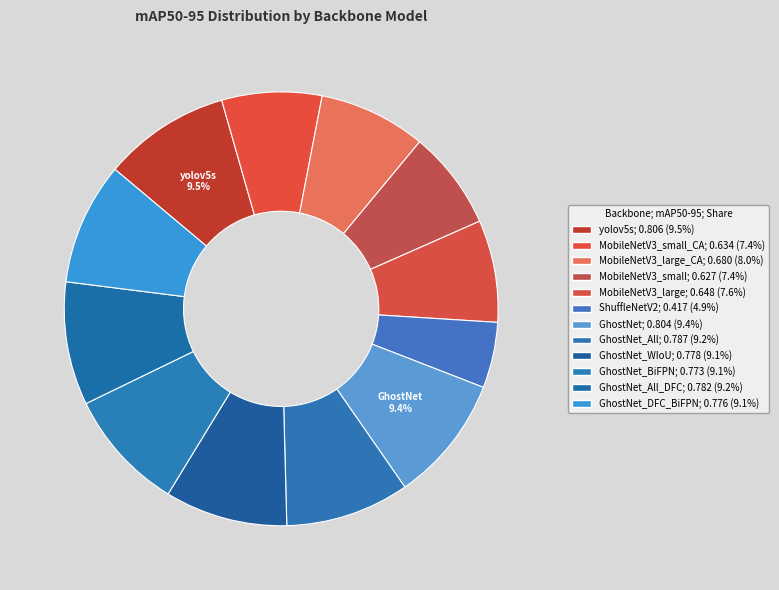

Which slice is the largest?

yolov5s